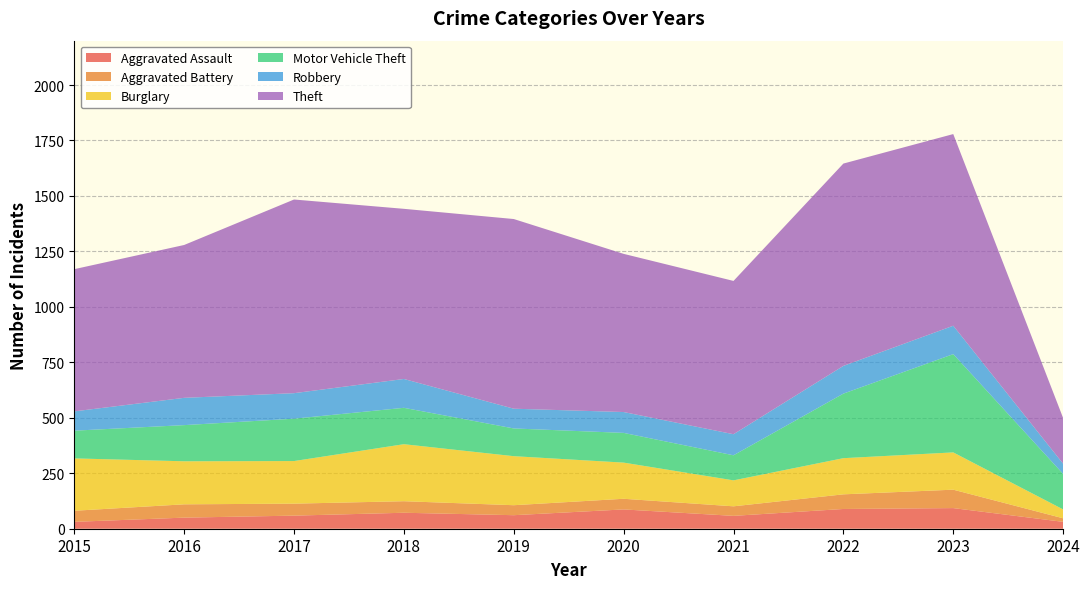

Reading right to left, transcribe all the data shown in this chart.

Aggravated Assault: 2024=31	2023=93	2022=89	2021=58	2020=87	2019=61	2018=72	2017=59	2016=50	2015=31
Aggravated Battery: 2024=16	2023=83	2022=66	2021=43	2020=48	2019=45	2018=52	2017=54	2016=60	2015=50
Burglary: 2024=40	2023=168	2022=163	2021=117	2020=163	2019=221	2018=257	2017=192	2016=194	2015=236
Motor Vehicle Theft: 2024=160	2023=443	2022=291	2021=113	2020=134	2019=125	2018=164	2017=191	2016=163	2015=125
Robbery: 2024=46	2023=128	2022=125	2021=95	2020=94	2019=89	2018=130	2017=115	2016=123	2015=87
Theft: 2024=206	2023=864	2022=912	2021=691	2020=713	2019=855	2018=767	2017=873	2016=689	2015=641